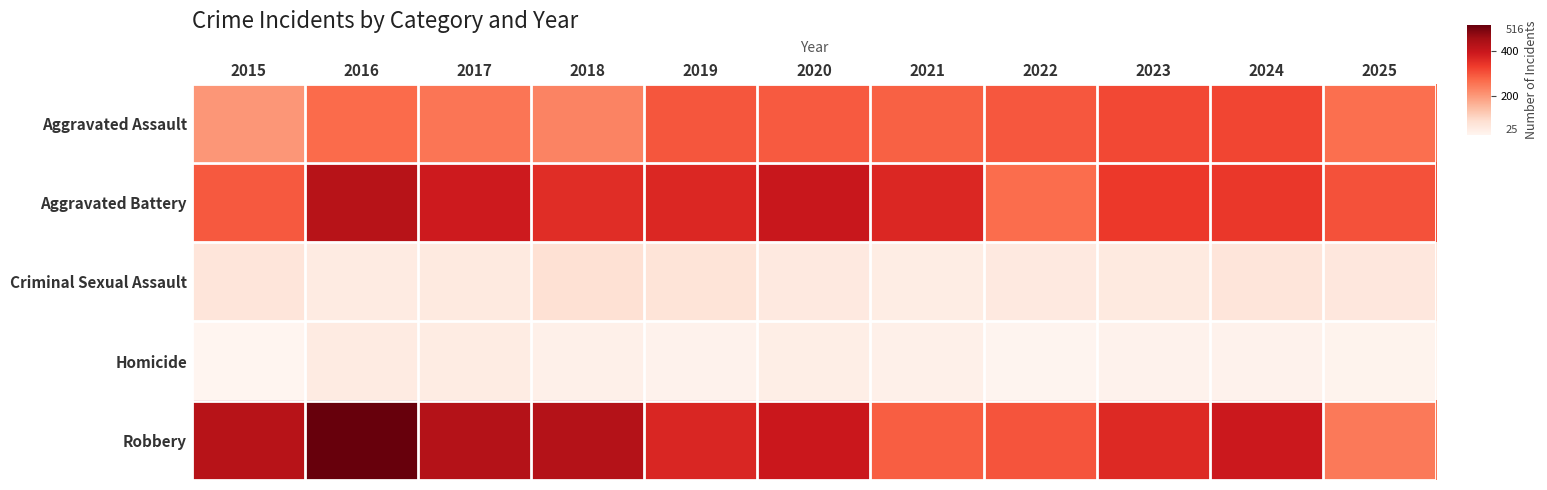

Which category has the lowest value across all series?

2015